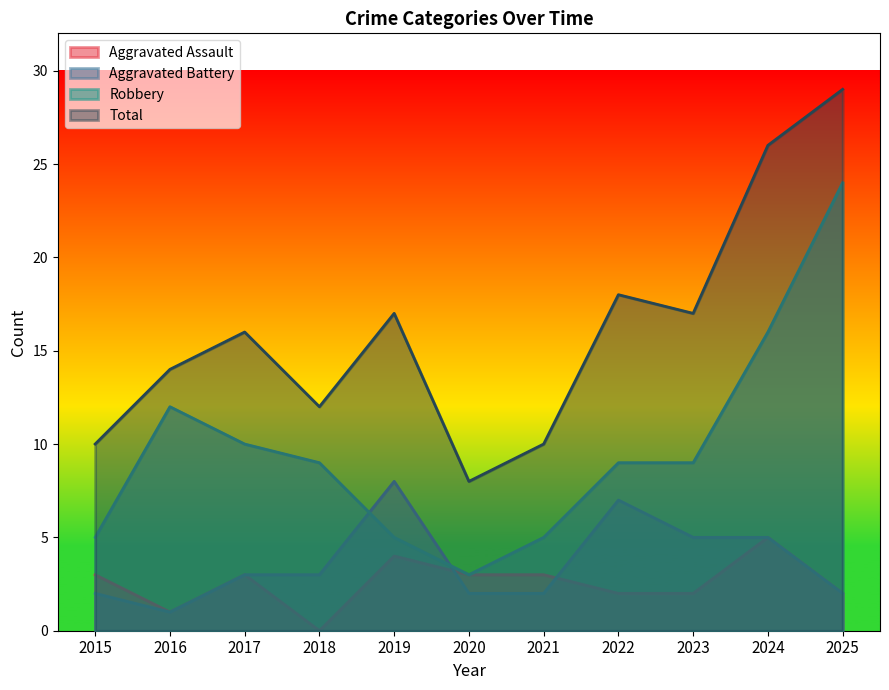

Where is the first local maximum for Aggravated Battery?

2019